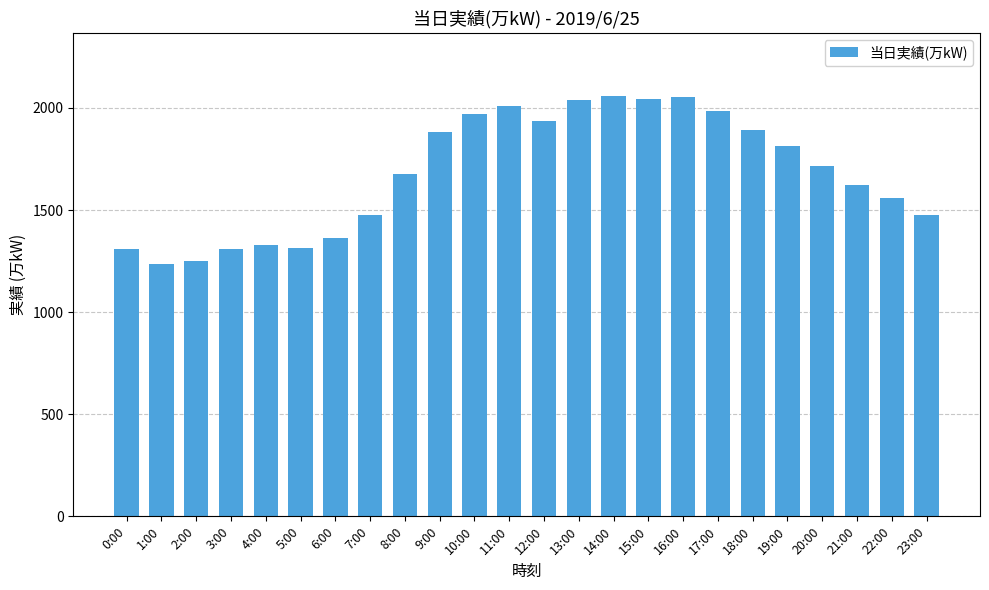

True or false: the data shows 1361 at 6:00.

True